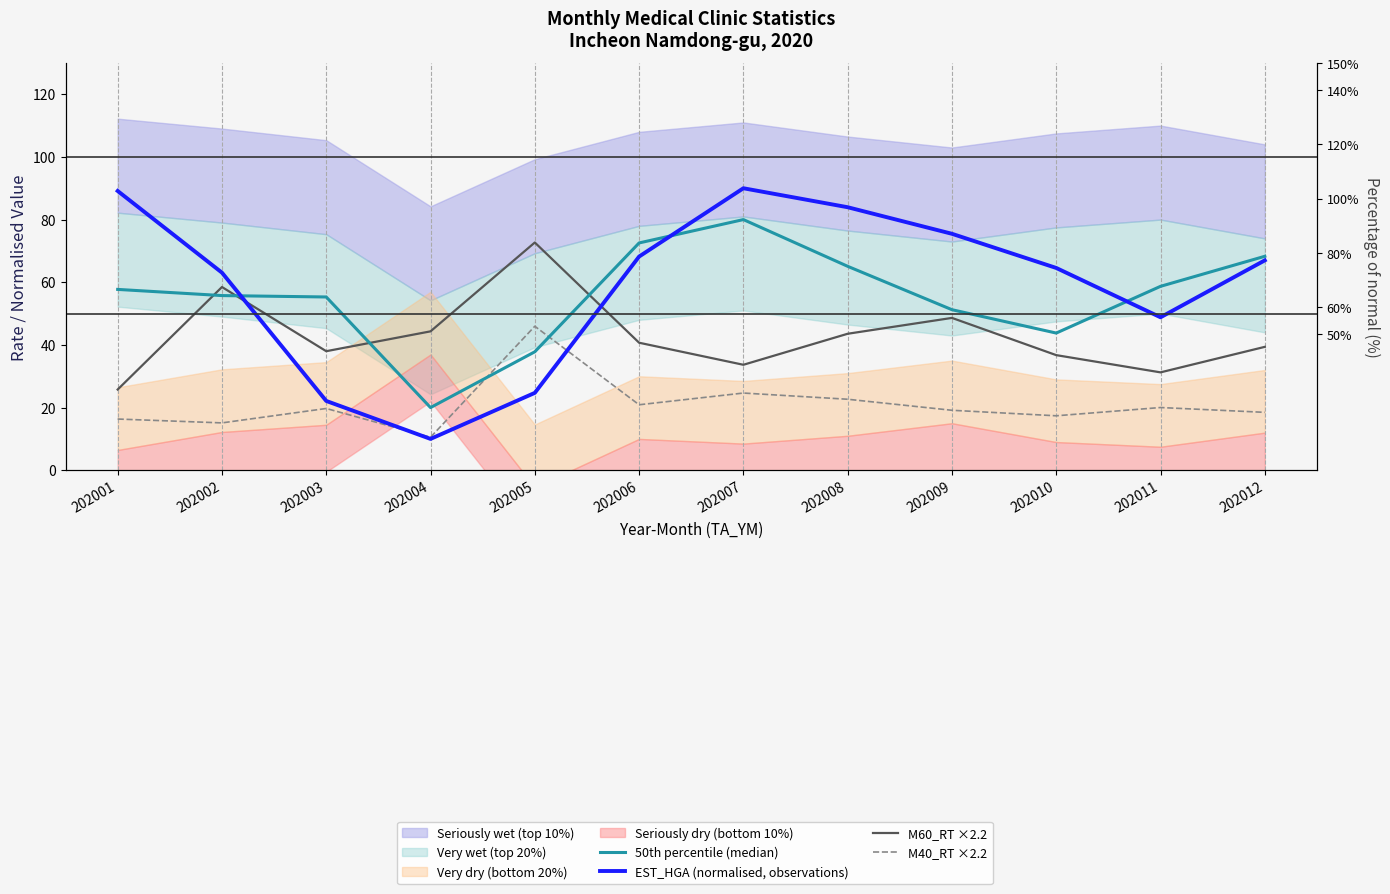

What is the greatest value displayed?

90.0